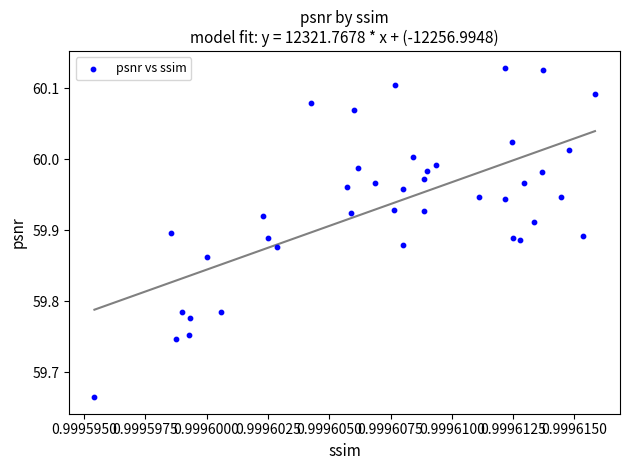

What is the range of Y values (max minus min)?

0.5